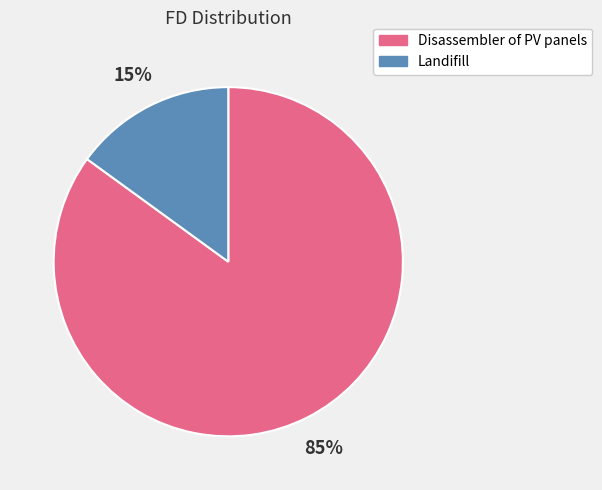

Is there a majority slice in this chart?

Yes